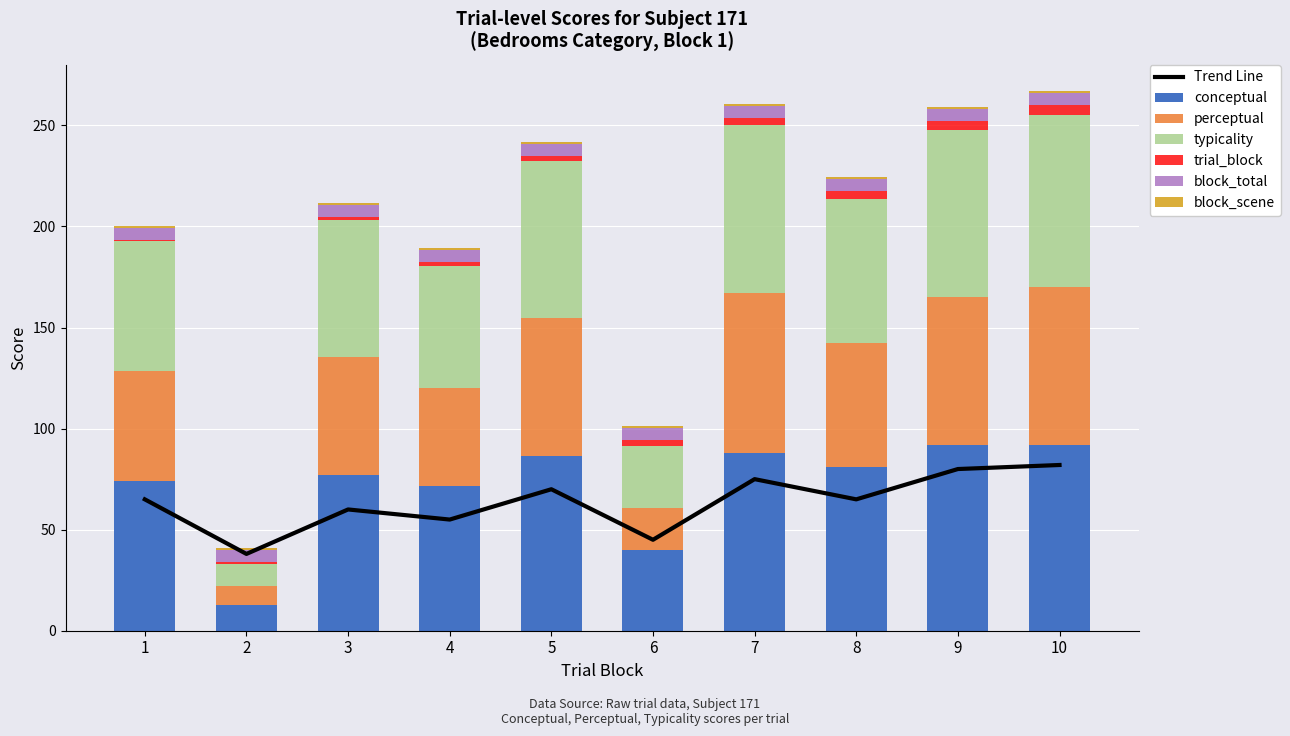

At which label does trial_block first exceed 3?

7